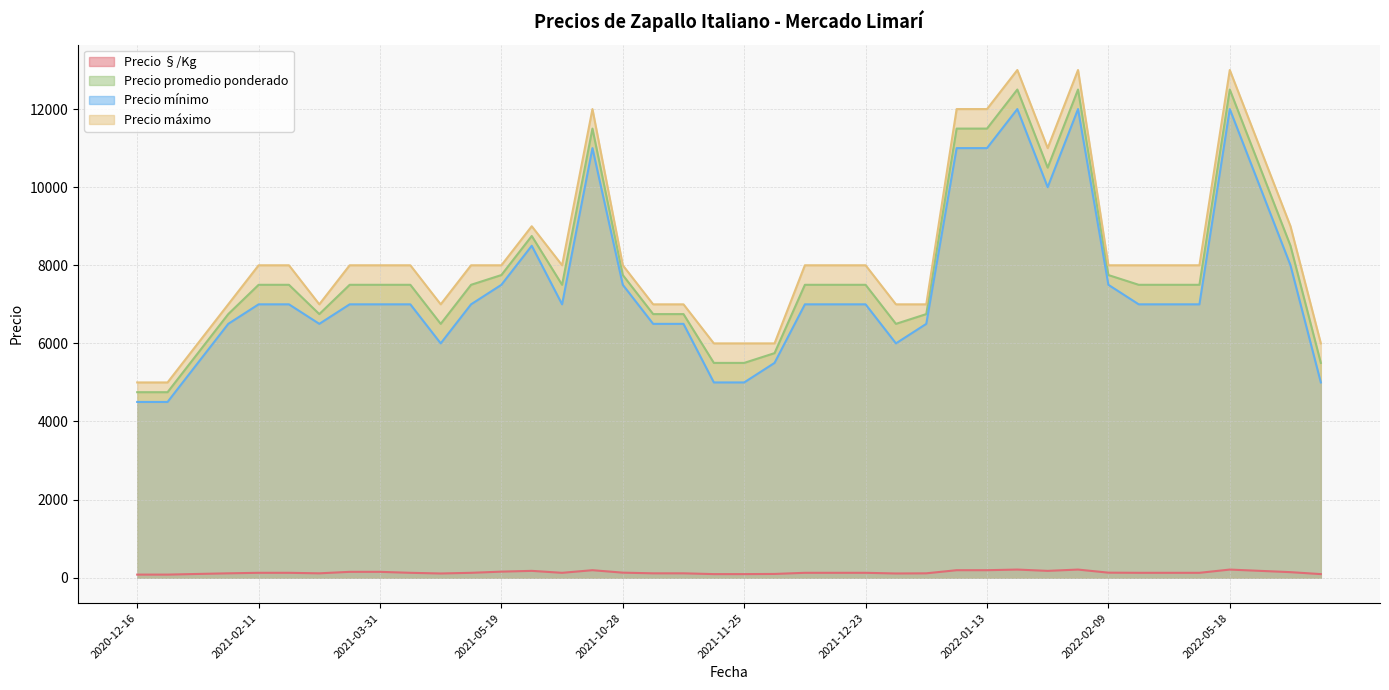

Does the chart display data point markers on the line(s)?

No